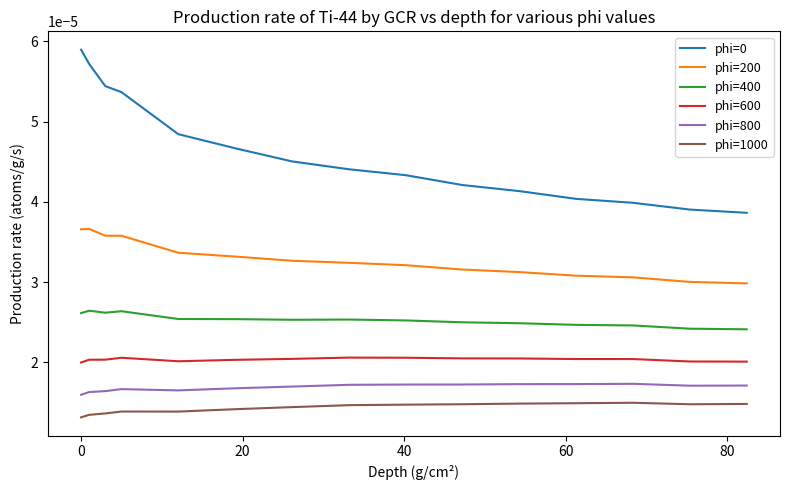

True or false: phi=600 and phi=200 intersect in this chart.

False